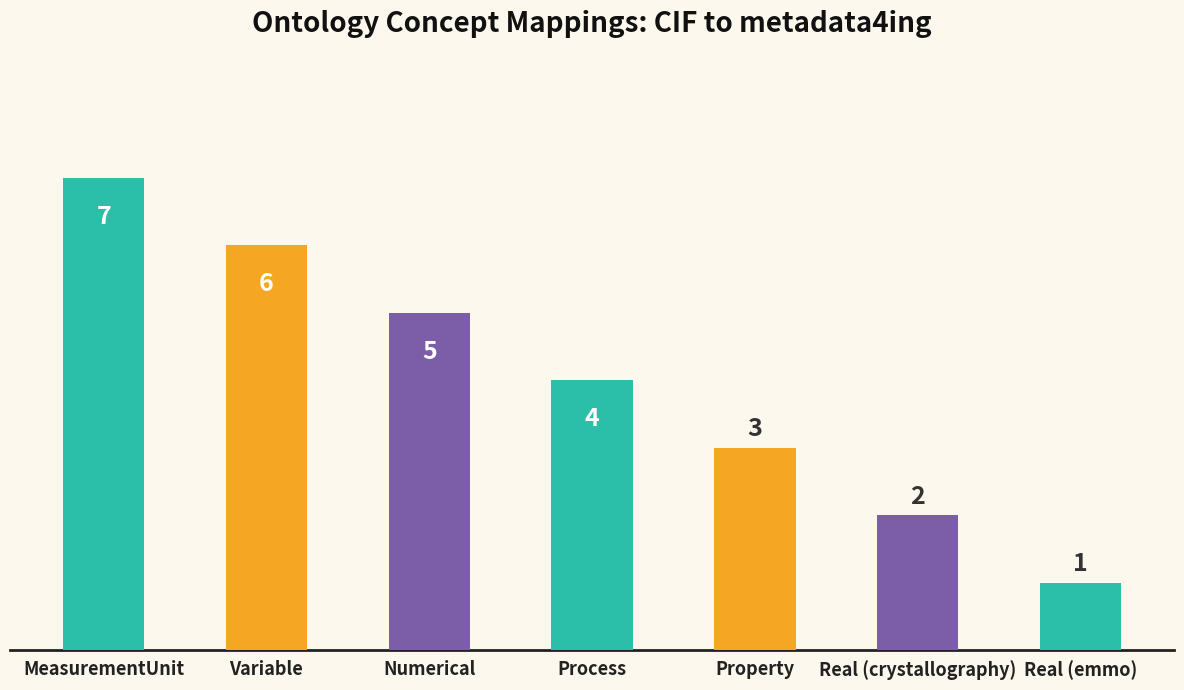

What is the difference between the values at MeasurementUnit and Real (emmo)?

6